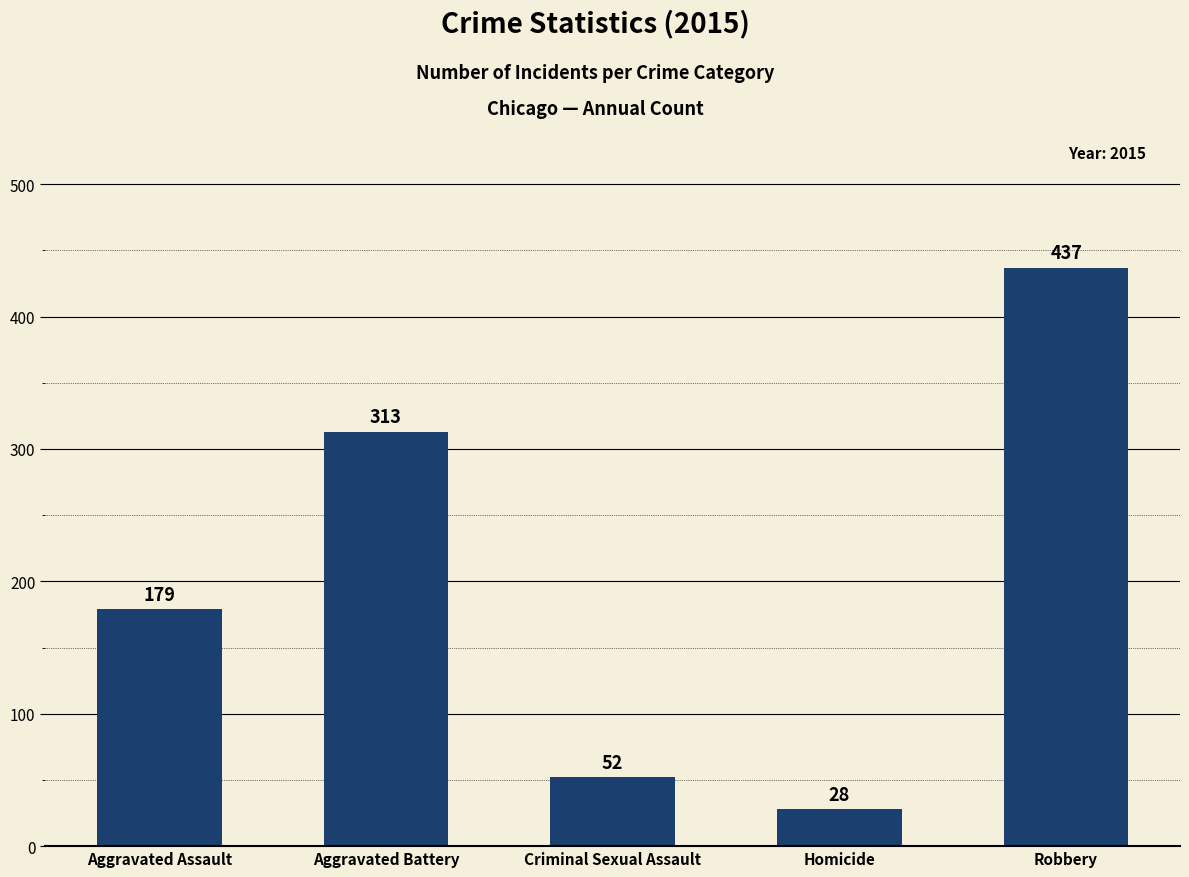

What is the label of the 5th bar from the right?

Aggravated Assault